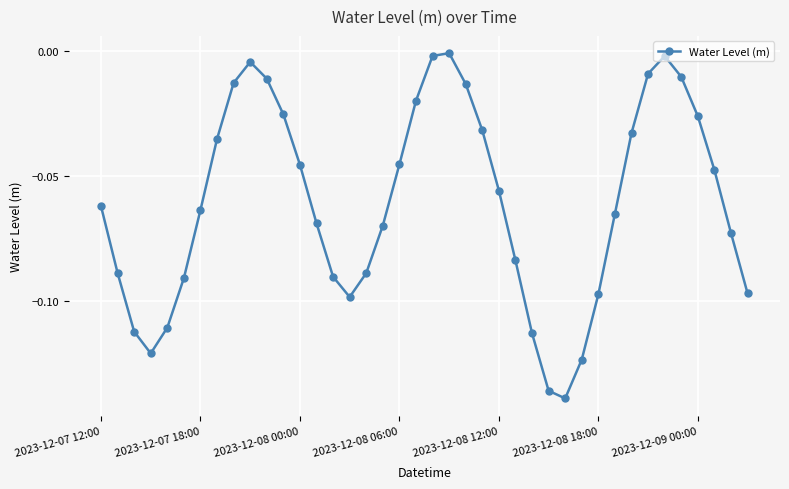

True or false: there are more than 1 points higher than both neighbors.

True